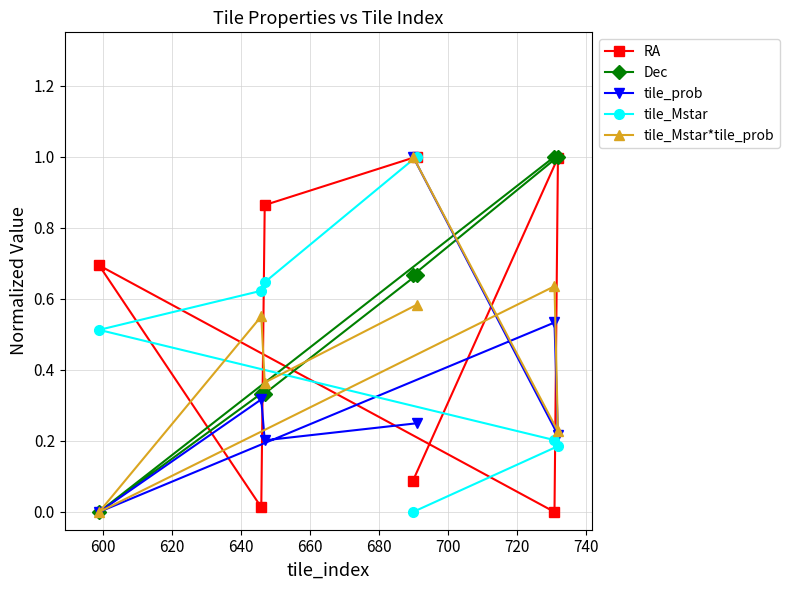

How many distinct data groups are displayed?

5